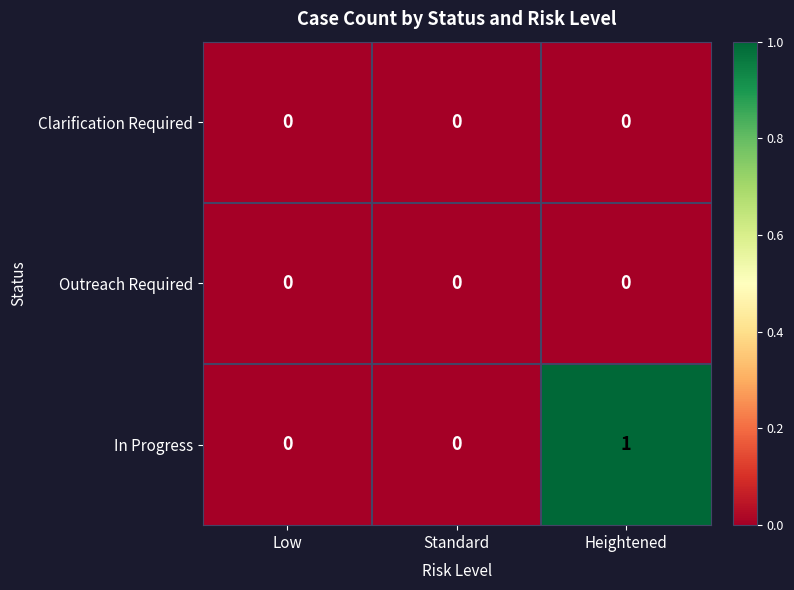

At which category is the sum across all series the highest?

Heightened